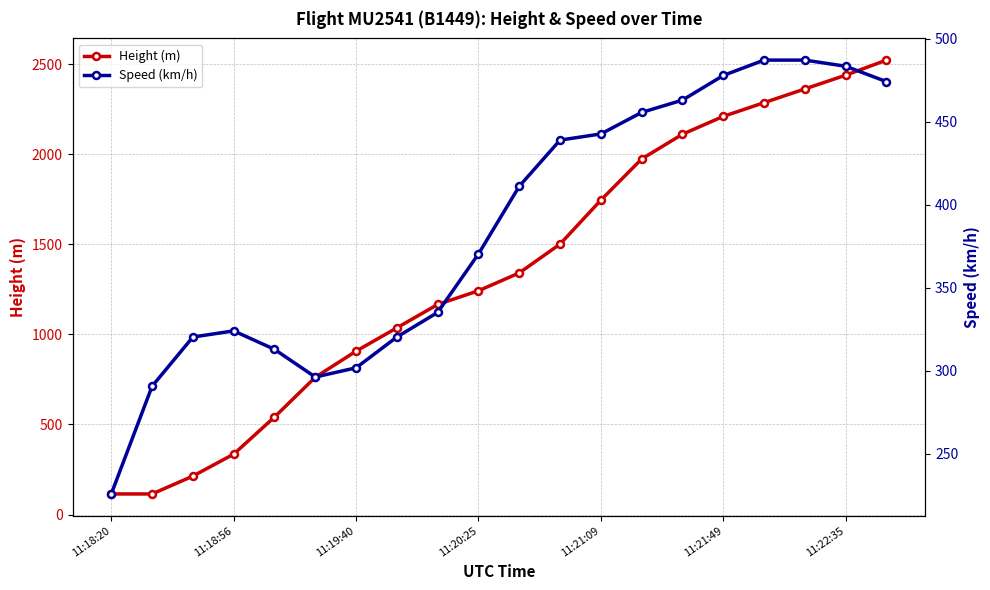

What is the minimum value for Height (m)?

114.3